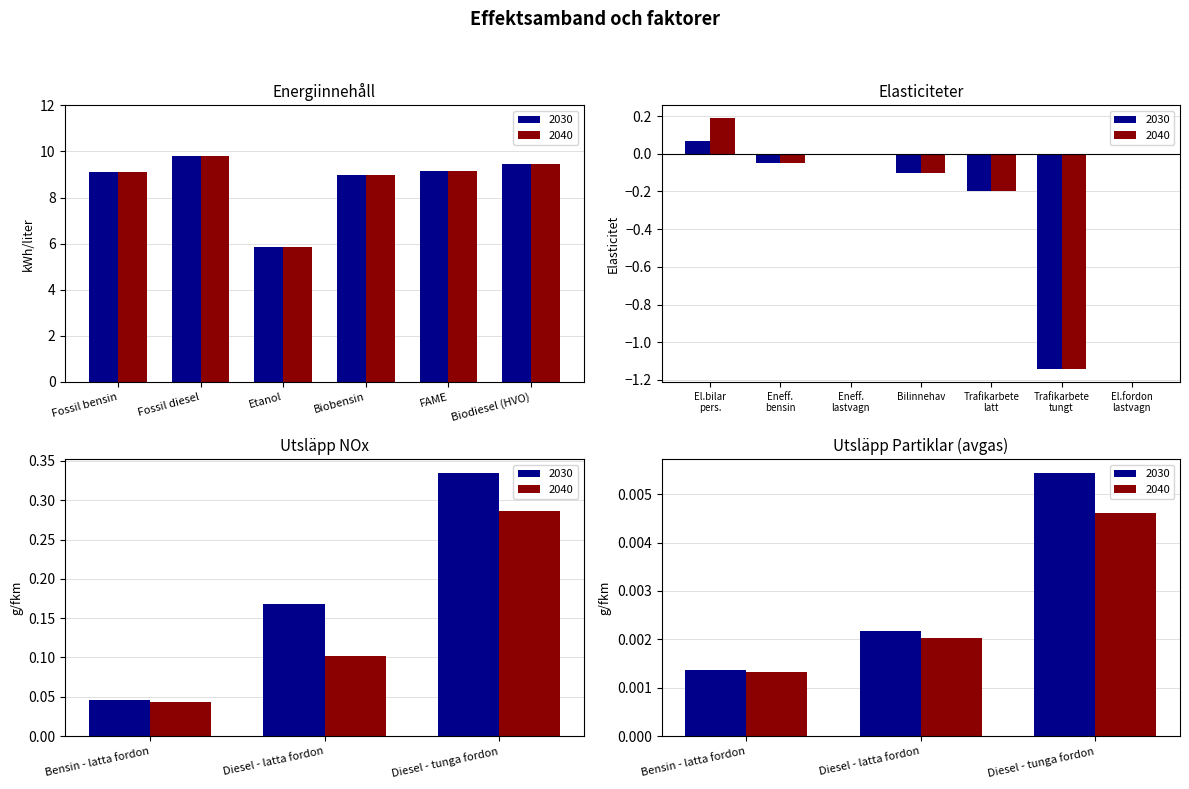

How many values in the 2040 series are below 9?

2